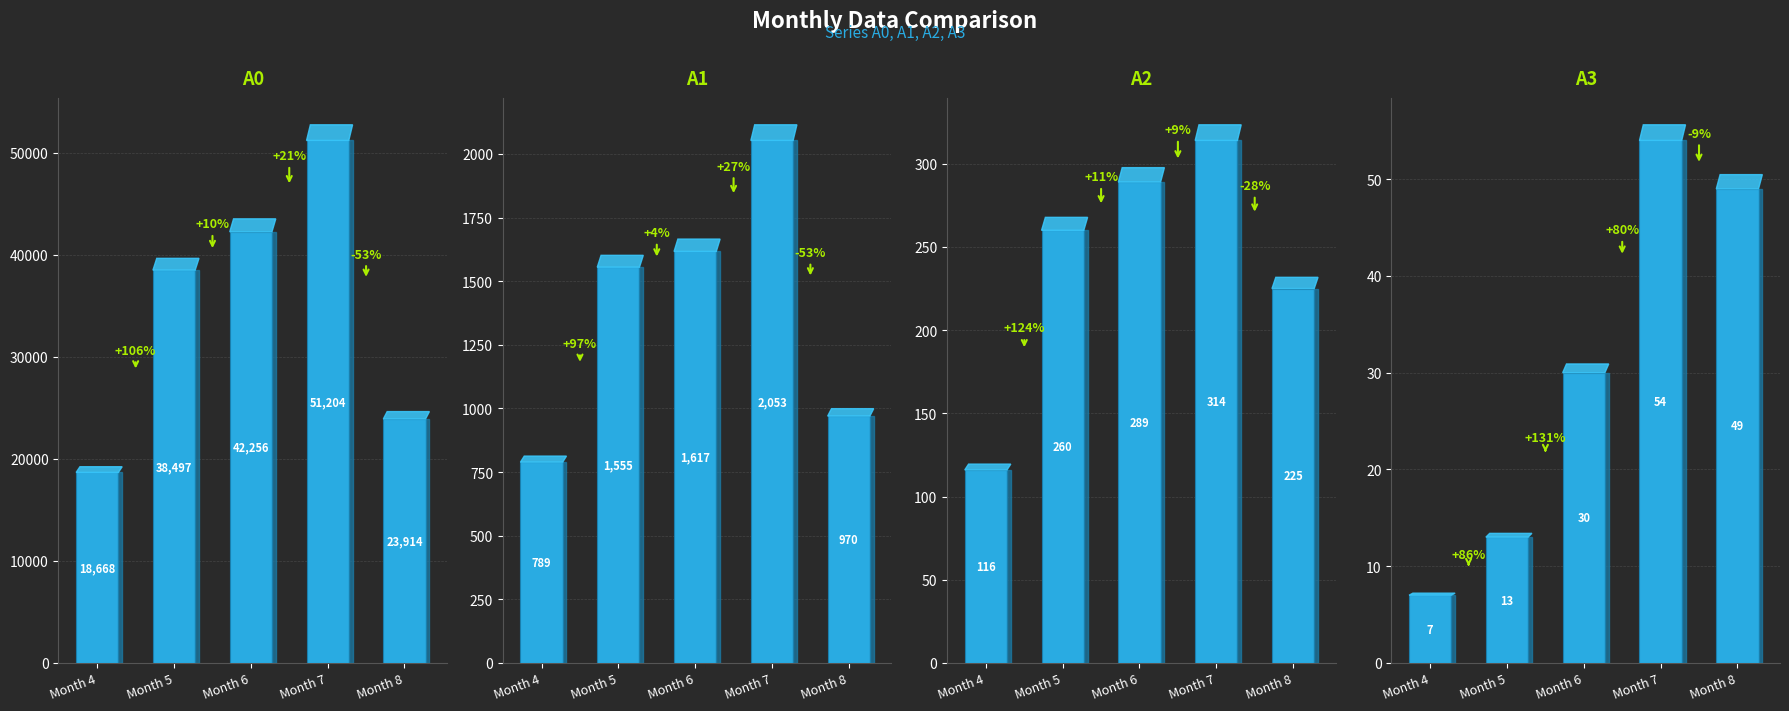

True or false: A3 has a value of 15 at Month 6.

False